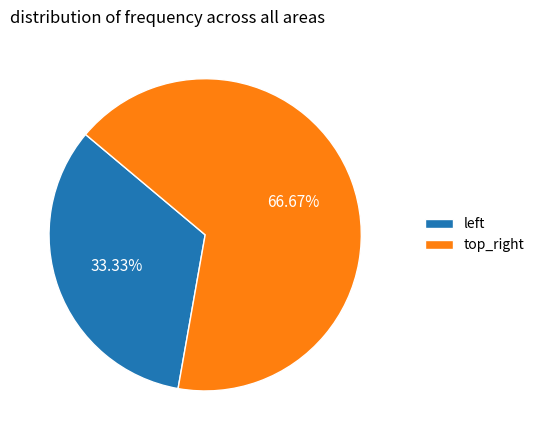

How many slices are in this pie chart?

2